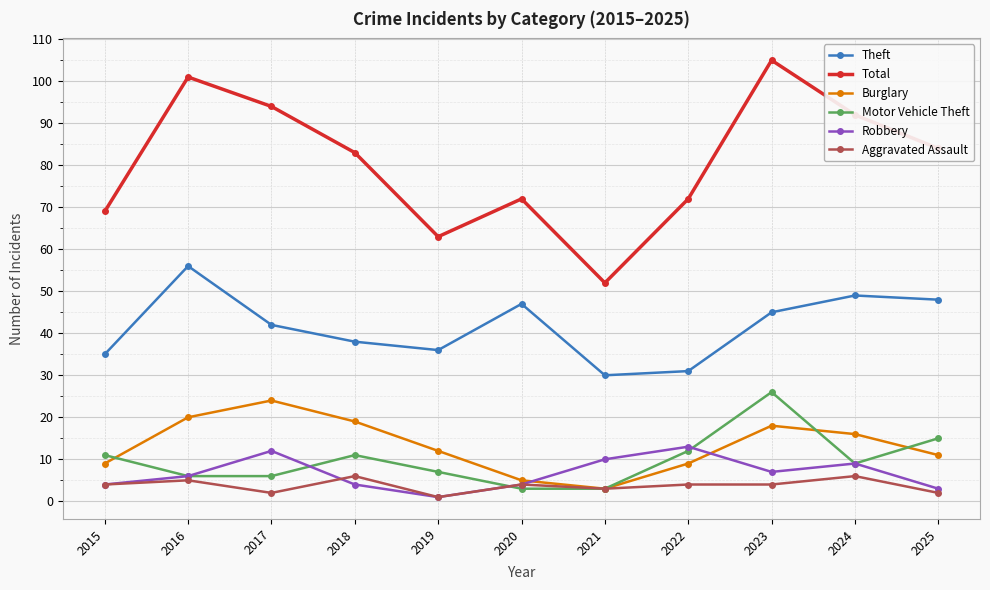

What are all the series names shown in the legend?

Theft, Total, Burglary, Motor Vehicle Theft, Robbery, Aggravated Assault